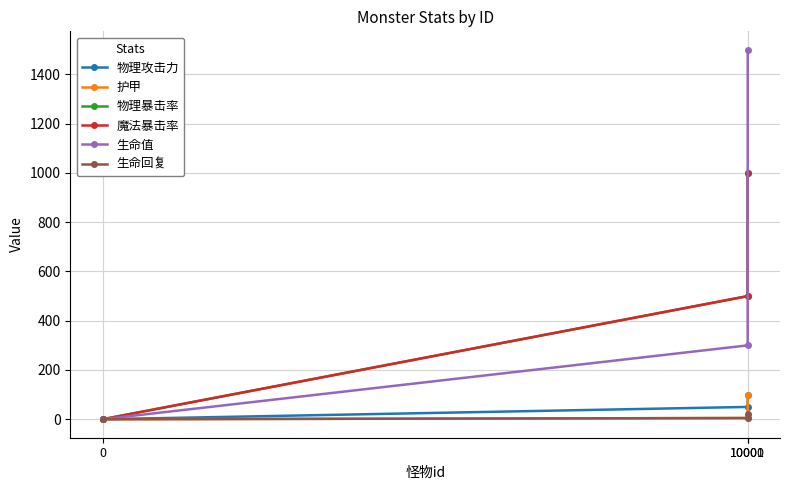

True or false: 生命回复 has a value of 20 at 10001.

True